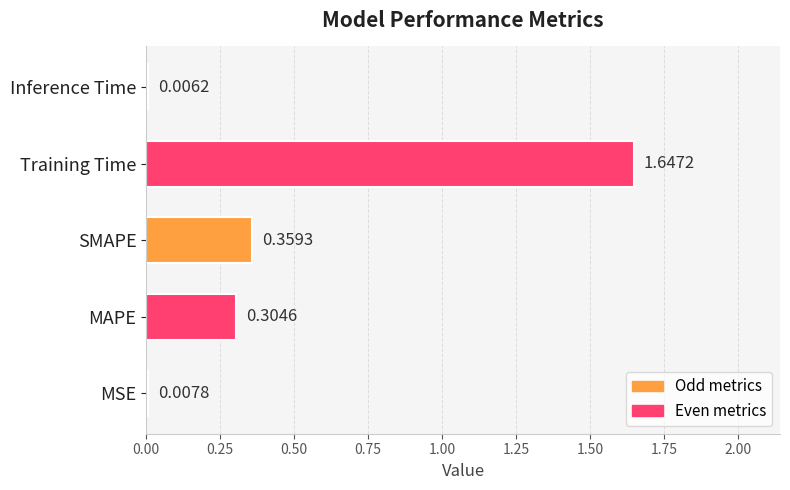

Which has a higher value, Inference Time or Training Time?

Training Time